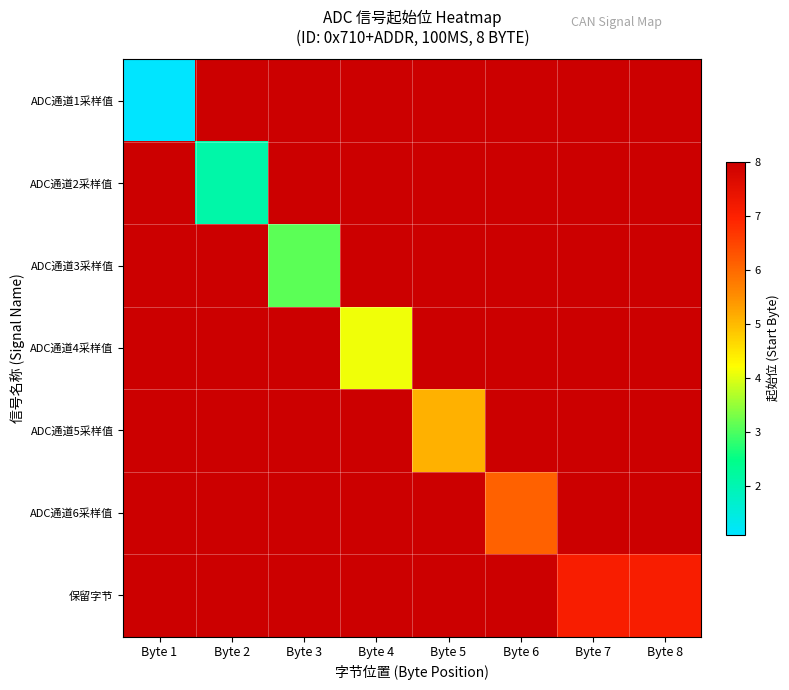

Rank the series by their average value, from lowest to highest.

ADC通道1采样值, ADC通道2采样值, ADC通道3采样值, ADC通道4采样值, ADC通道5采样值, ADC通道6采样值, 保留字节